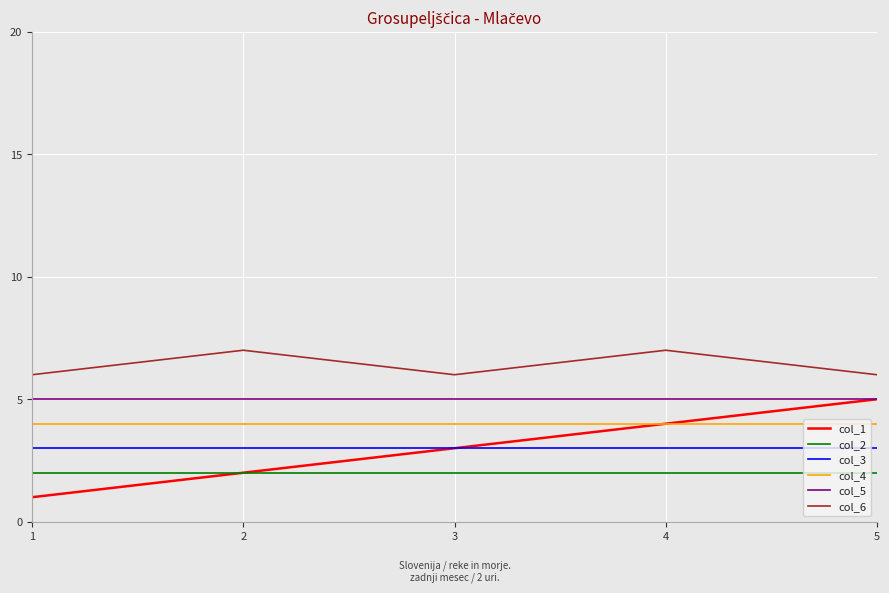

Reading right to left, what are all the values shown in this chart?

col_1: 5	4	3	2	1
col_2: 2	2	2	2	2
col_3: 3	3	3	3	3
col_4: 4	4	4	4	4
col_5: 5	5	5	5	5
col_6: 6	7	6	7	6